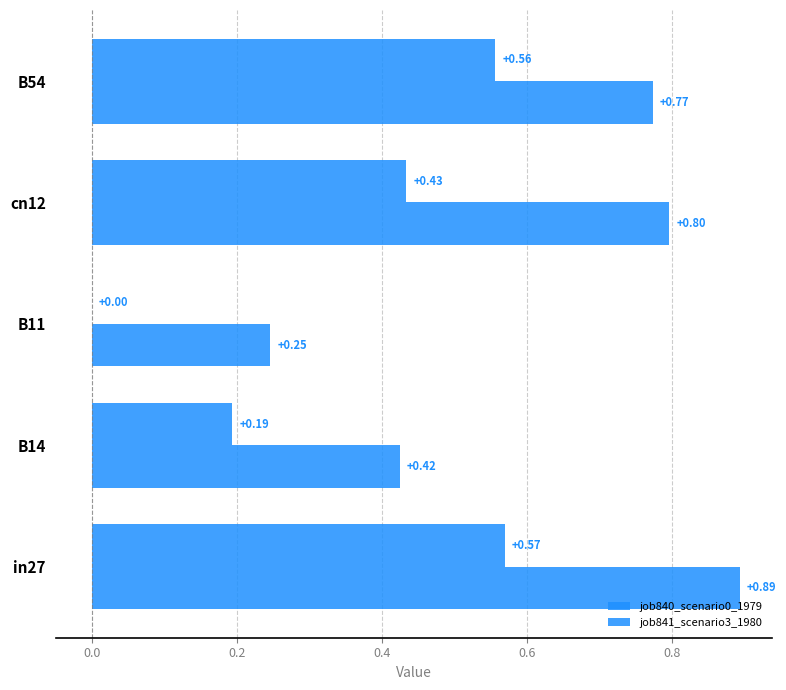

How many categories are shown in the chart?

5